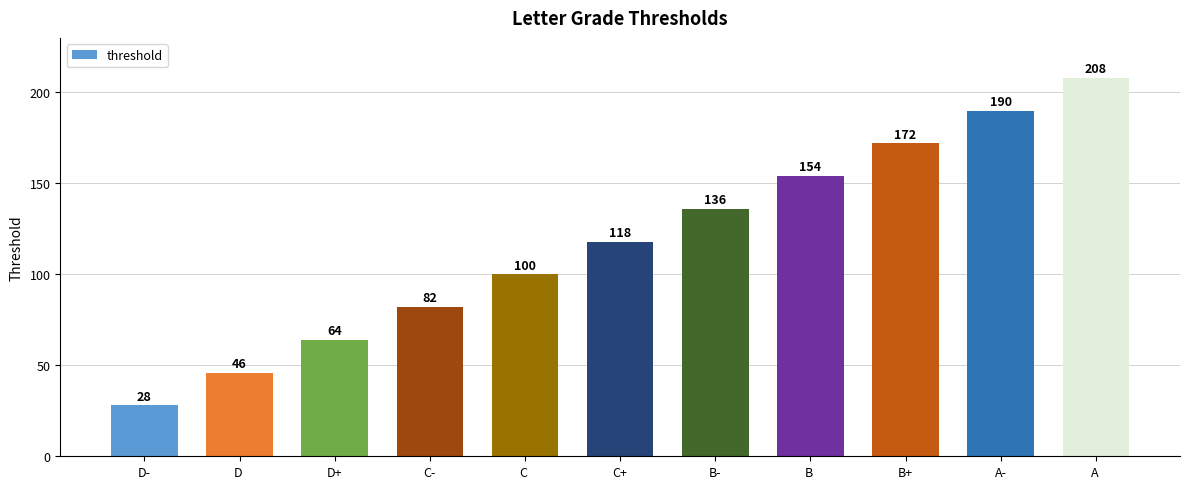

Reading right to left, transcribe all the data shown in this chart.

208	190	172	154	136	118	100	82	64	46	28